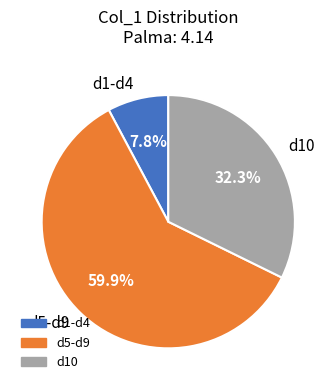

Which has a higher value, d10 or d5-d9?

d5-d9